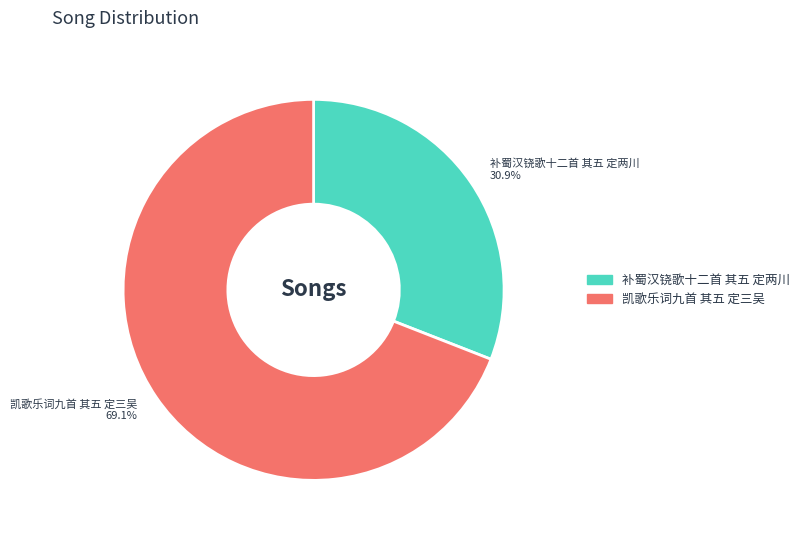

True or false: 凯歌乐词九首 其五 定三吴 accounts for 63% of the total.

False